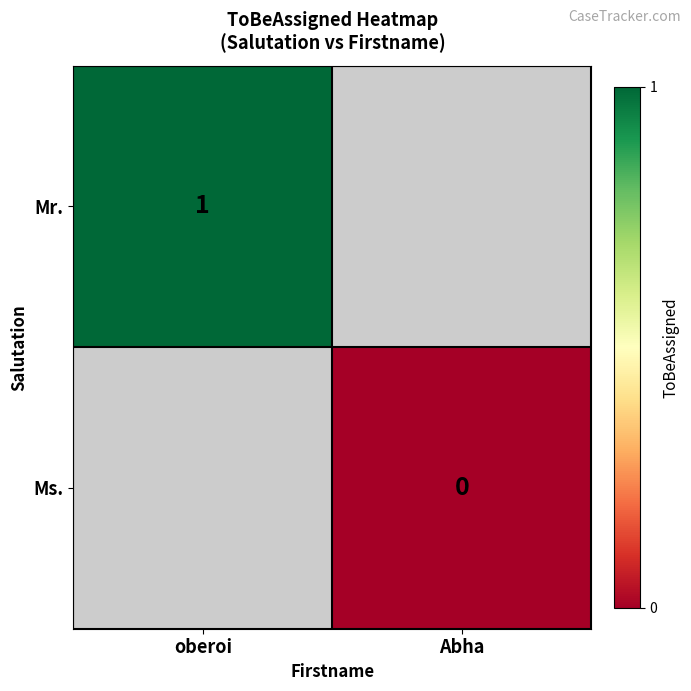

Is it true that Mr. equals 2 at oberoi?

False